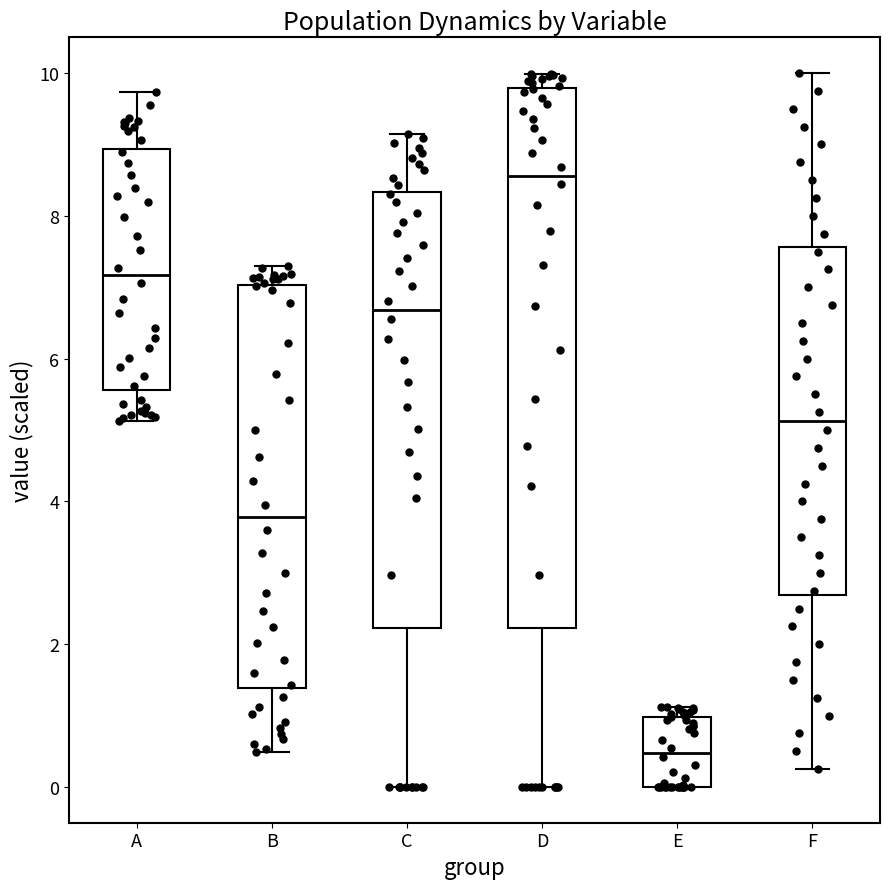

Reading left to right, transcribe this box plot: for each box, give where its median line is, the range the box spans, and where its two whiskers end, as read against the y-axis. The values are not printed on the chart, so give them approximately, as read against the axis.

A: median 7.2, box 5.6 to 9.0, whiskers 5.2 to 9.8
B: median 3.8, box 1.4 to 7.0, whiskers 0.4 to 7.2
C: median 6.6, box 2.2 to 8.4, whiskers 0.0 to 9.2
D: median 8.6, box 2.2 to 9.8, whiskers 0.0 to 10.0
E: median 0.4, box 0.0 to 1.0, whiskers 0.0 to 1.2
F: median 5.2, box 2.6 to 7.6, whiskers 0.2 to 10.0